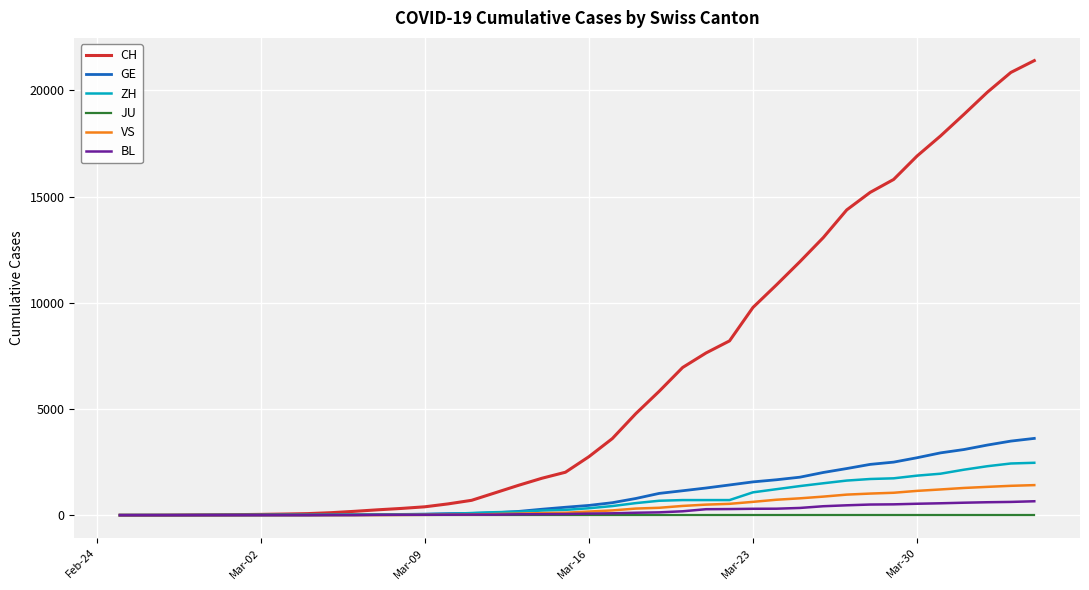

Which series has the largest total across all categories?

CH